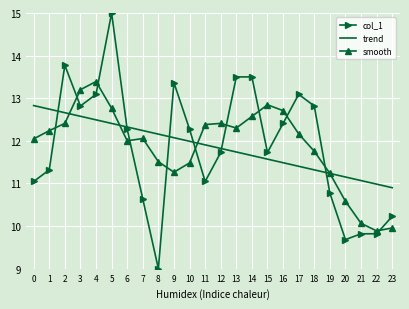

Which category has the highest value in the col_1 series?

5